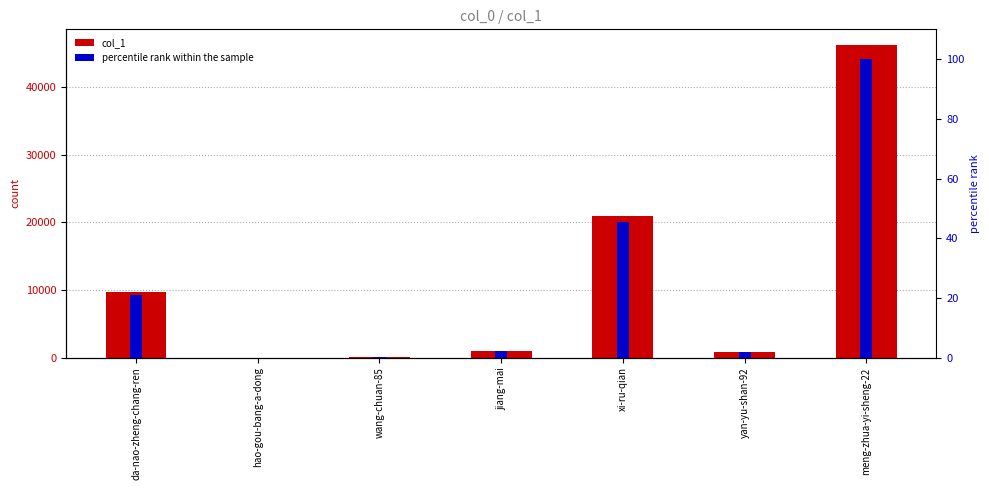

How many categories are shown in the chart?

7